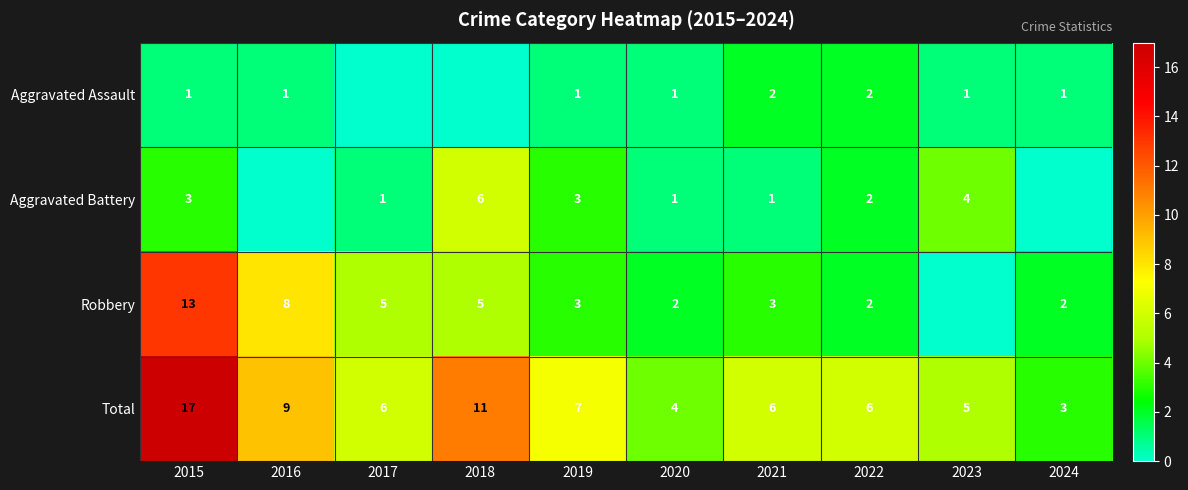

At how many categories does at least one series exceed 6?

4